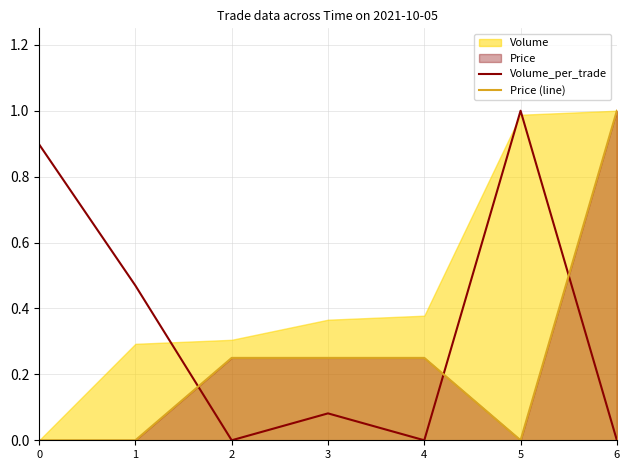

At which label does Price (line) reach its peak?

6